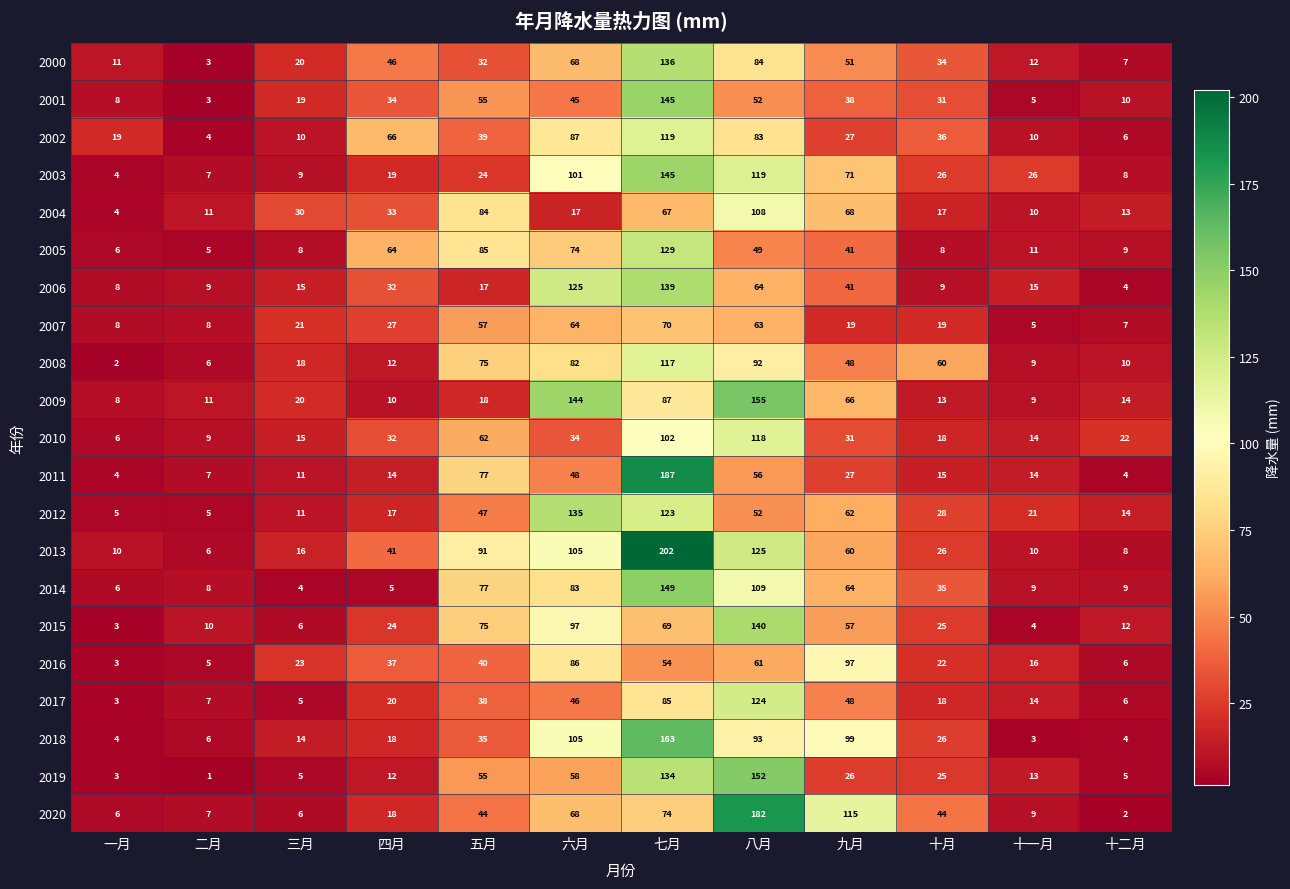

Count the number of data series in this chart.

21